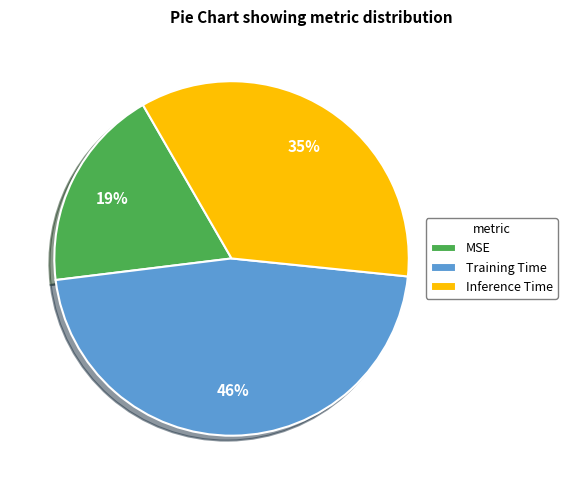

To the nearest percent, what portion does MSE represent?

19%